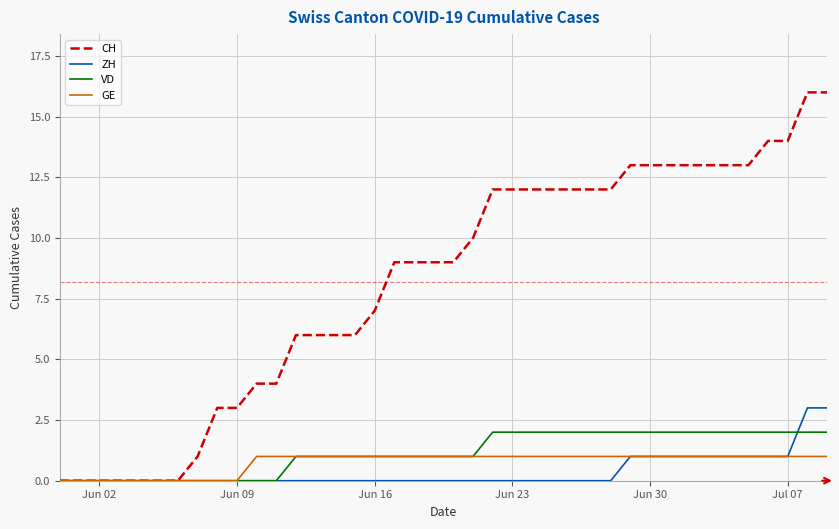

Which series has the largest range (max minus min)?

CH